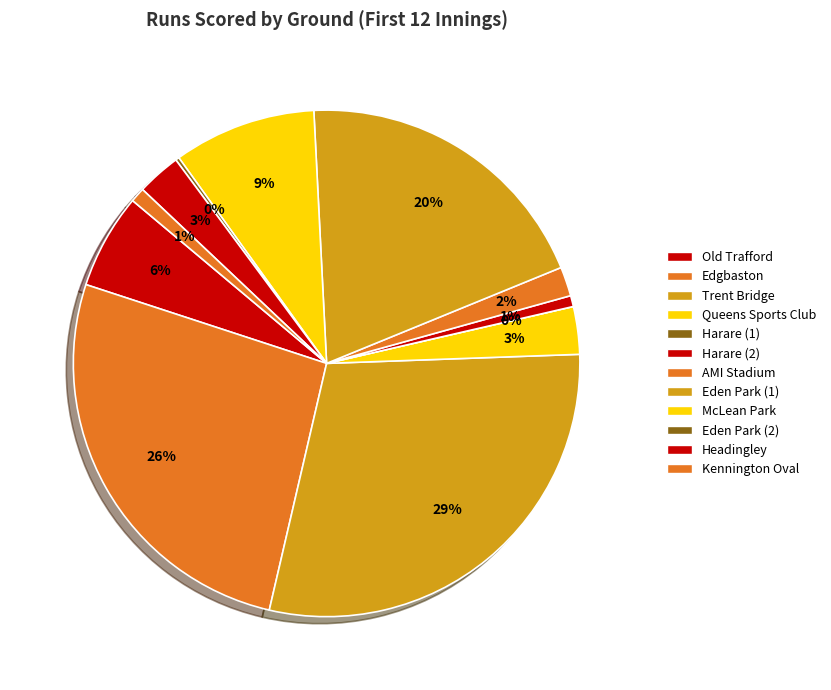

Which has a higher value, Eden Park (1) or Harare (2)?

Eden Park (1)